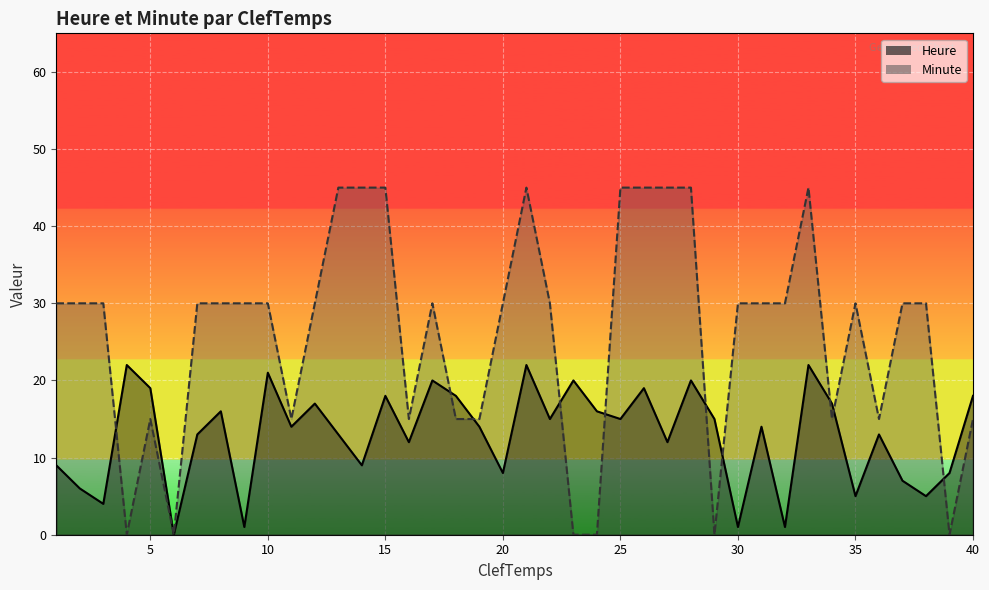

What is the average value of the Minute series?

26